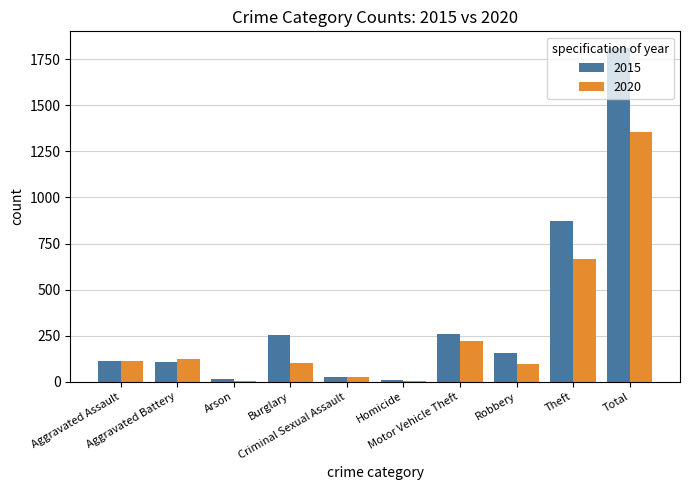

Which series has the largest total across all categories?

2015